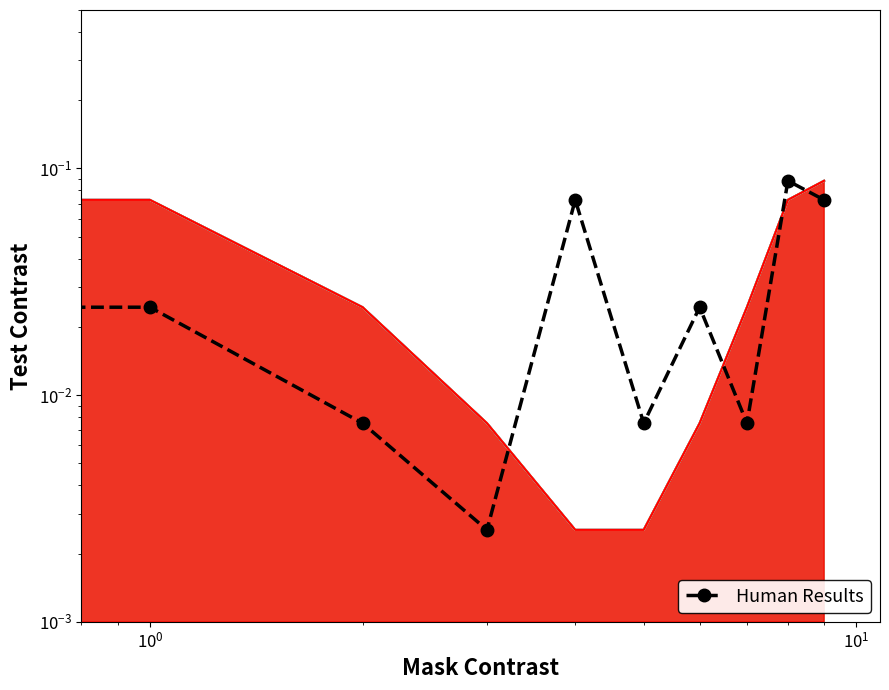

What is the difference between the maximum and minimum values?

0.1